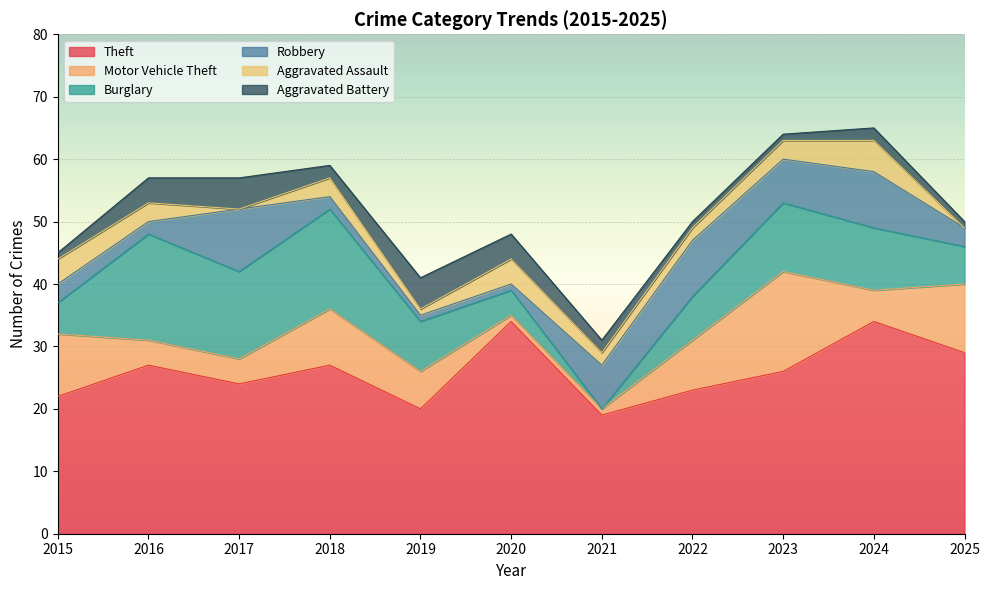

The Aggravated Assault series shows -2 at 2025. True or false?

False